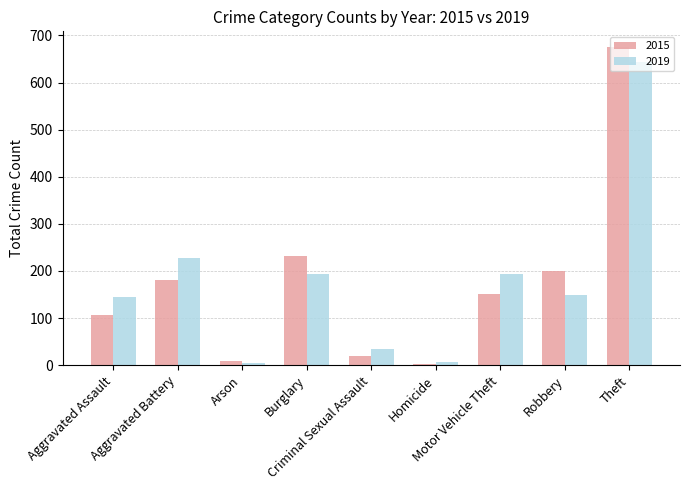

Is it true that 2015 equals 54 at Motor Vehicle Theft?

False